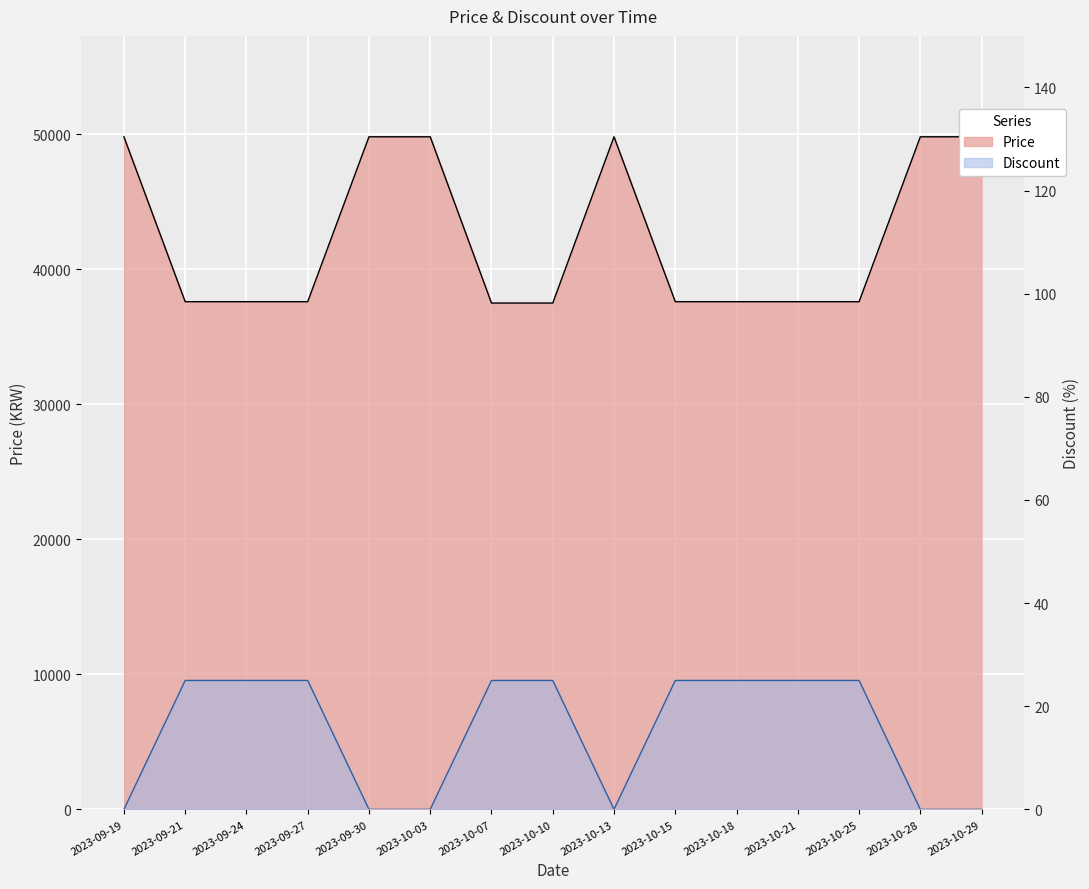

The Discount series shows 8 at 2023-10-18. True or false?

False